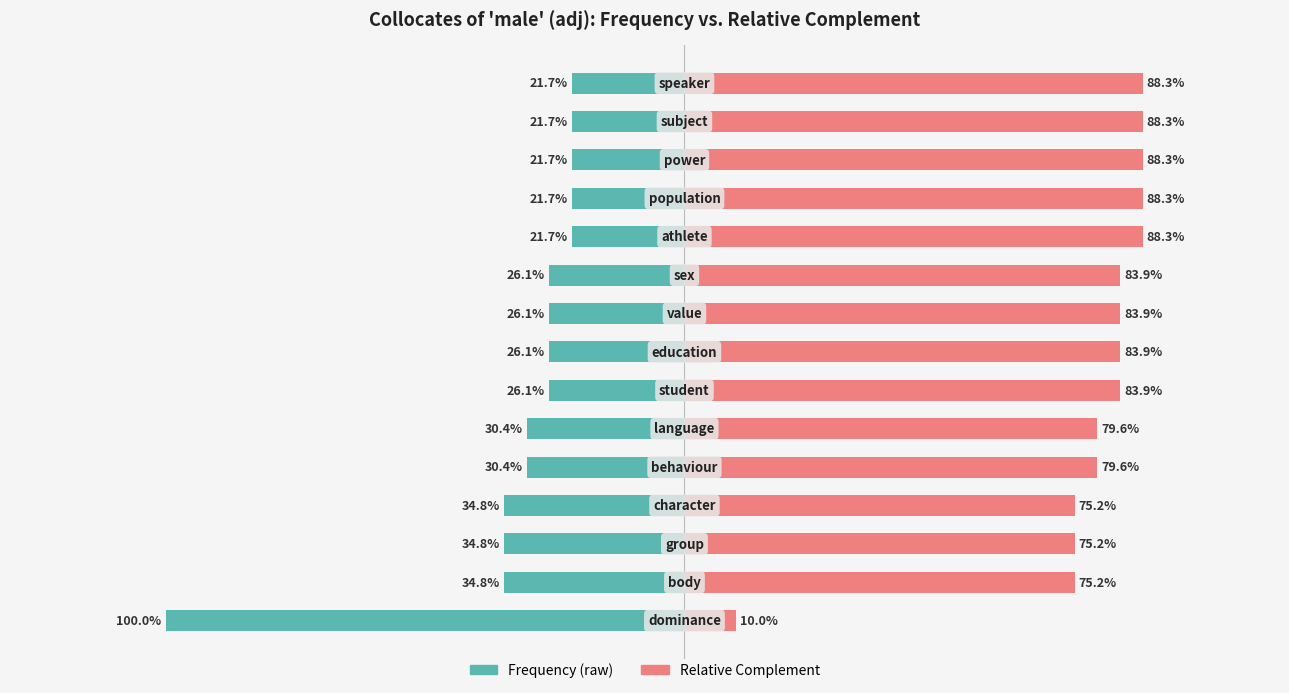

Is it true that Relative Complement equals 10.0 at 0?

True